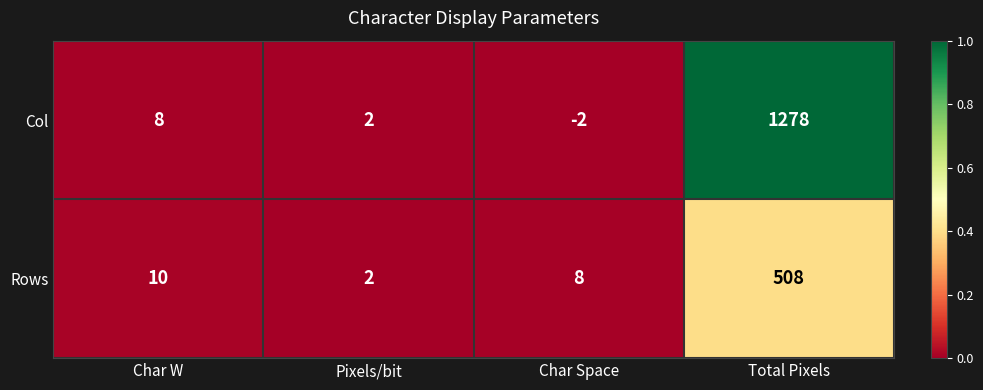

Reading right to left, transcribe all the data shown in this chart.

Col: 1278	-2	2	8
Rows: 508	8	2	10